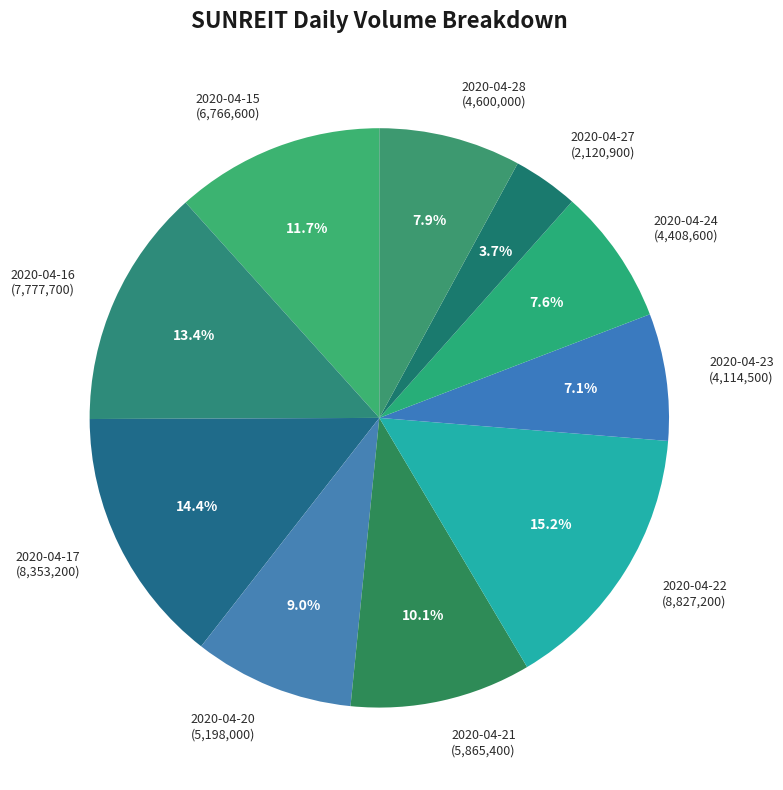

How many segments does this pie chart have?

10